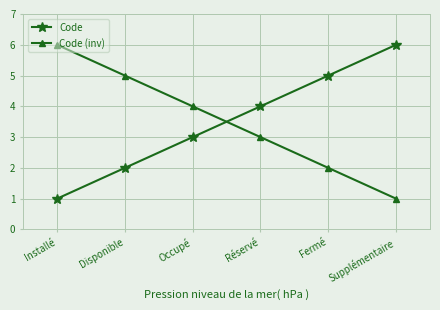

What are all the series names shown in the legend?

Code, Code (inv)